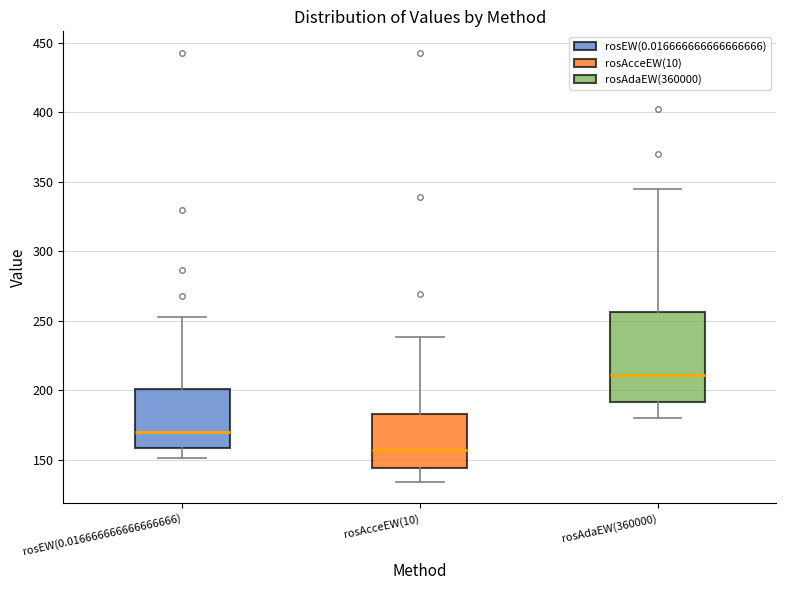

Reading left to right, read every box against the y-axis: the position of its median line, the range the box covers, and the ends of its whiskers. The values are not printed on the chart, so give them approximately, as read against the axis.

rosEW(0.016666666666666666): median 170, box 160 to 200, whiskers 150 to 255
rosAcceEW(10): median 155, box 145 to 185, whiskers 135 to 240
rosAdaEW(360000): median 210, box 190 to 255, whiskers 180 to 345